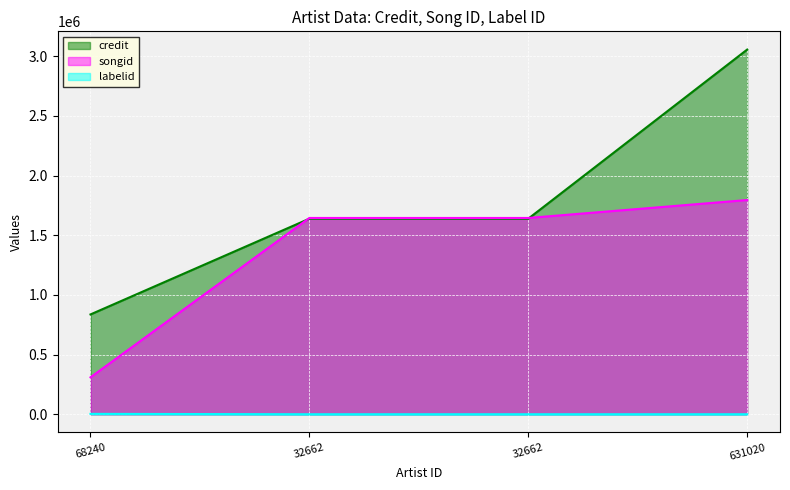

Which series has the widest spread of values?

credit